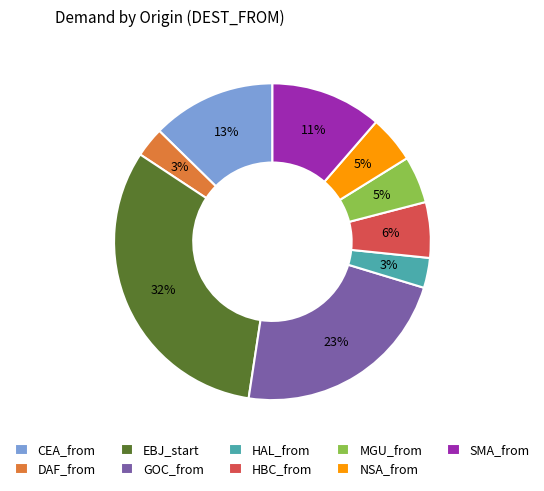

How many segments does this pie chart have?

9